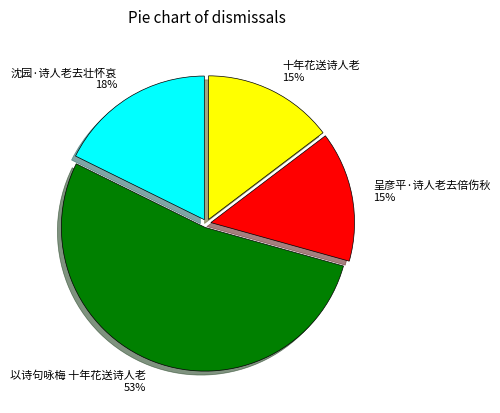

What is the majority slice?

以诗句咏梅 十年花送诗人老